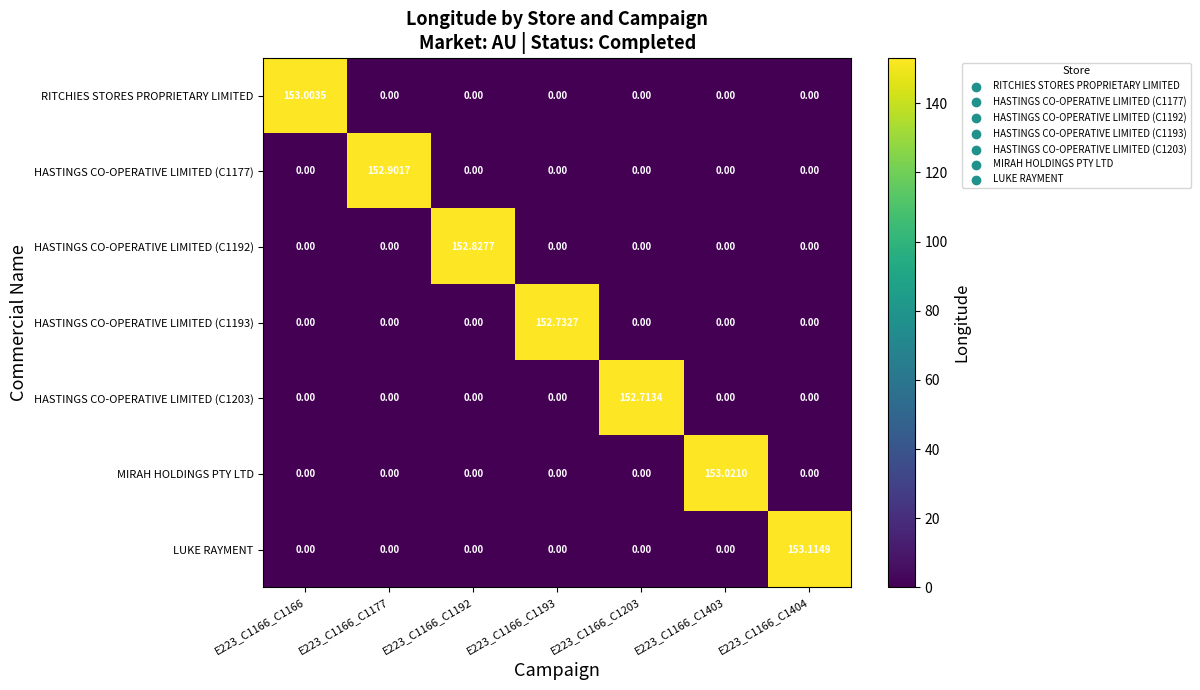

How many data points does each series have?

7